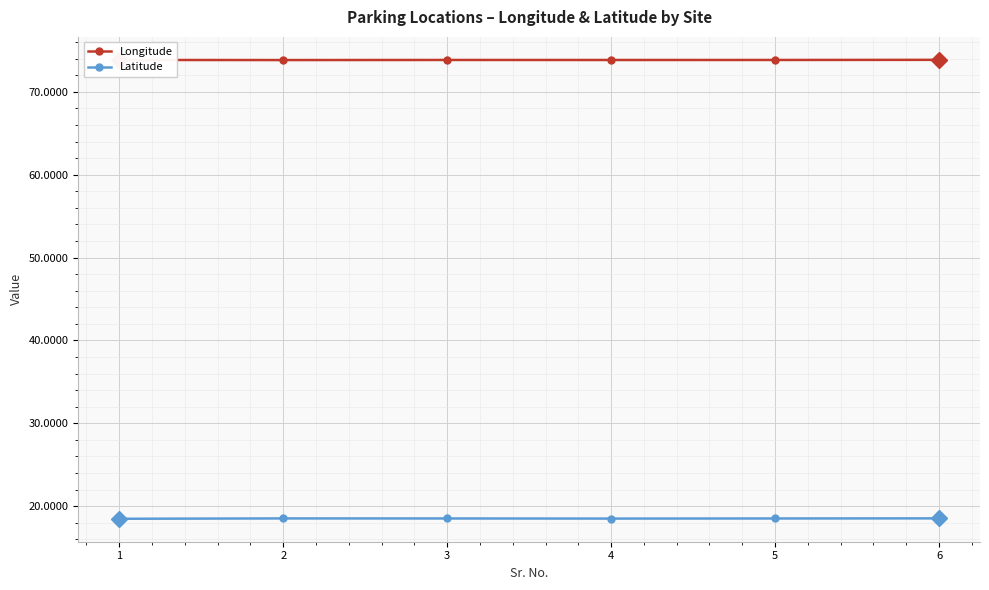

True or false: Longitude has more than 2 points higher than both neighbors.

False